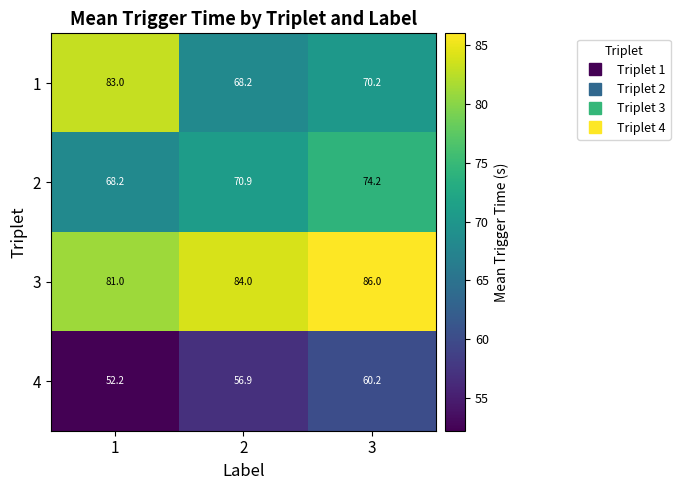

What is the difference between the highest and lowest values at 1?

30.8